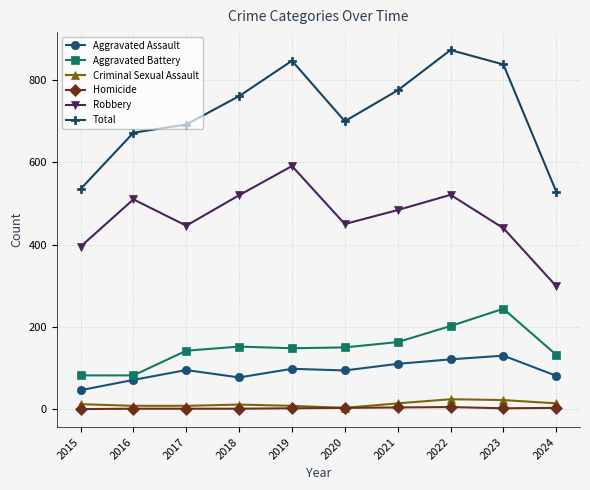

How many values in the Aggravated Assault series are below 95?

5